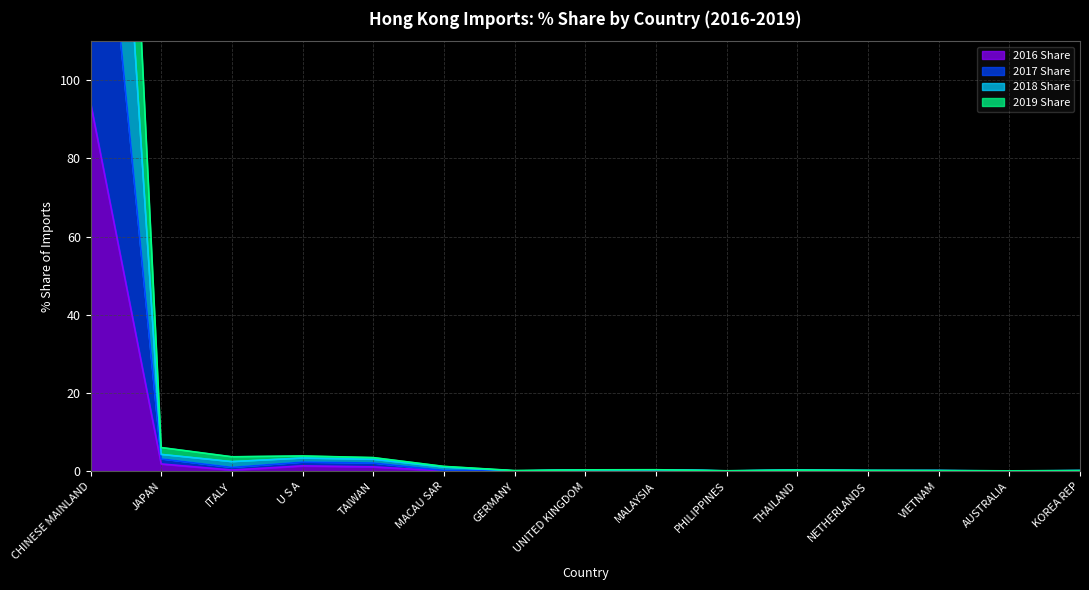

How many interior local peaks does the 2017 Share series have?

3